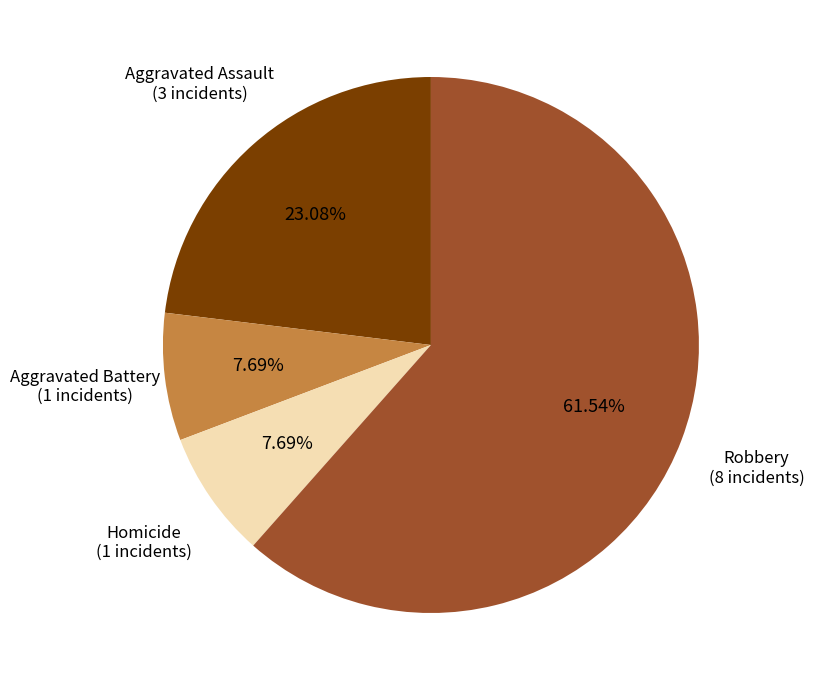

Is there a majority slice in this chart?

Yes